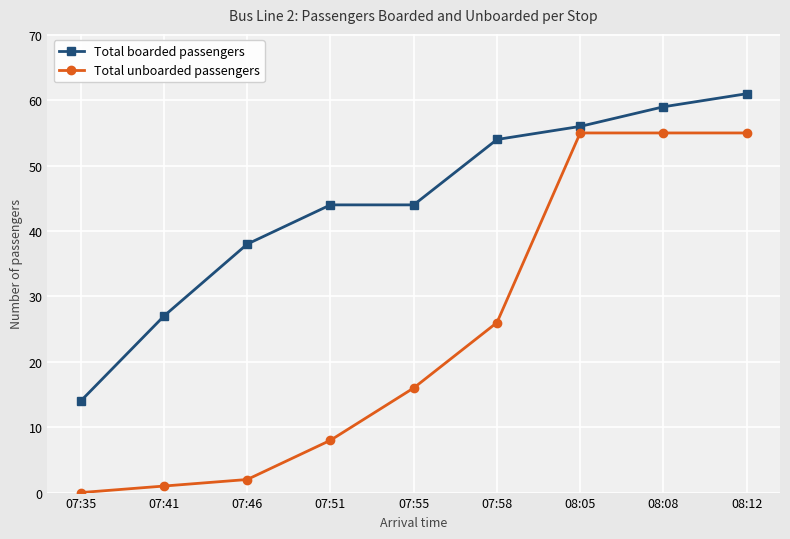

What is the sum of the Total unboarded passengers values at 07:41 and 08:08?

56